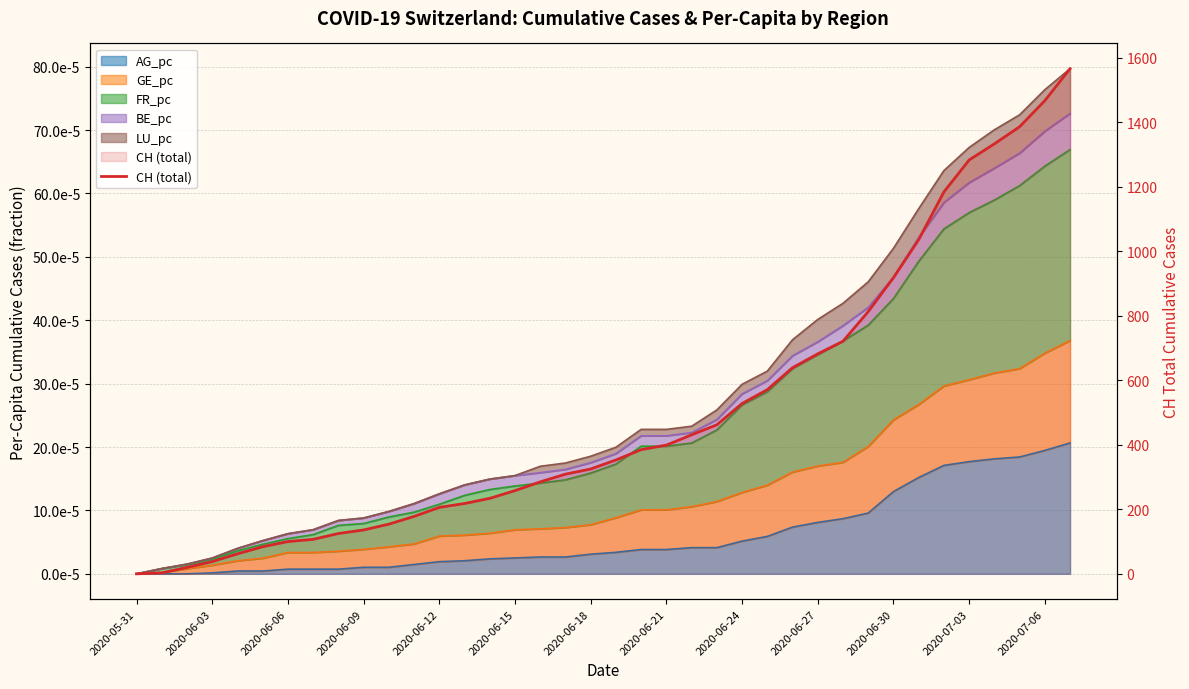

Where does the data first go above 353?

20